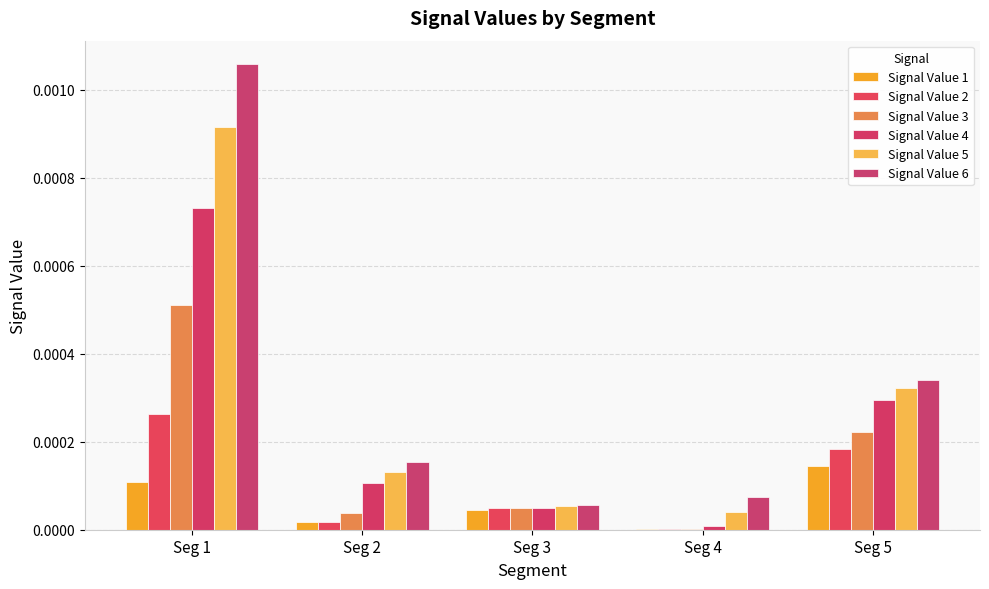

How many groups of bars are there?

5